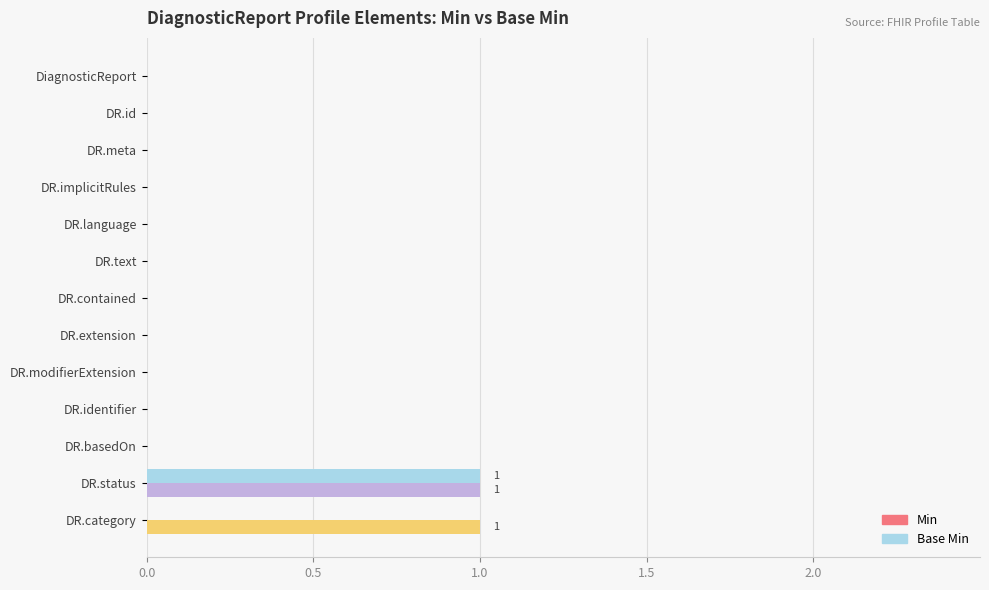

How many series are shown in this chart?

2